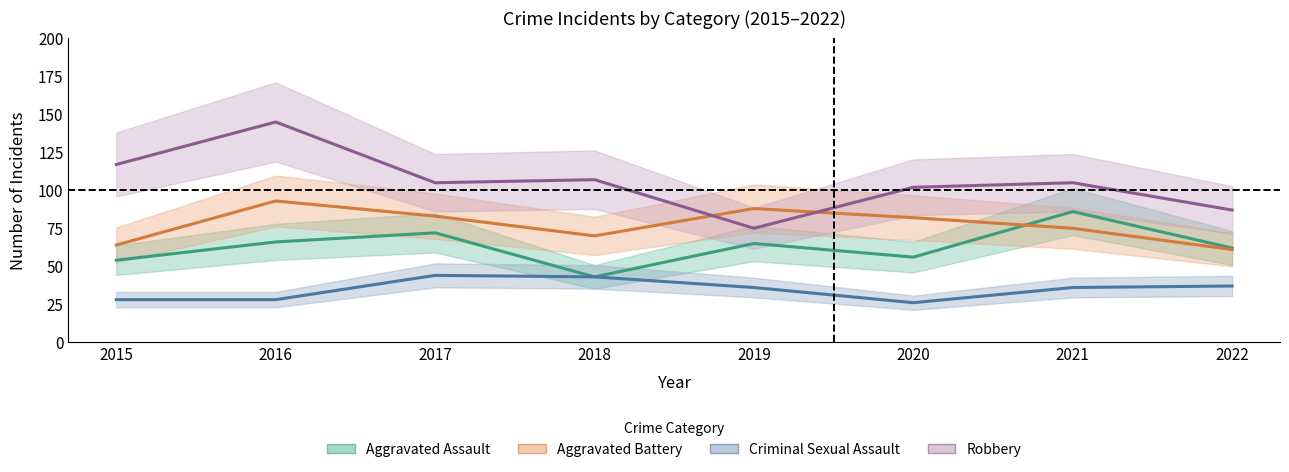

What is the spread (max minus min) of values at 2017?

61